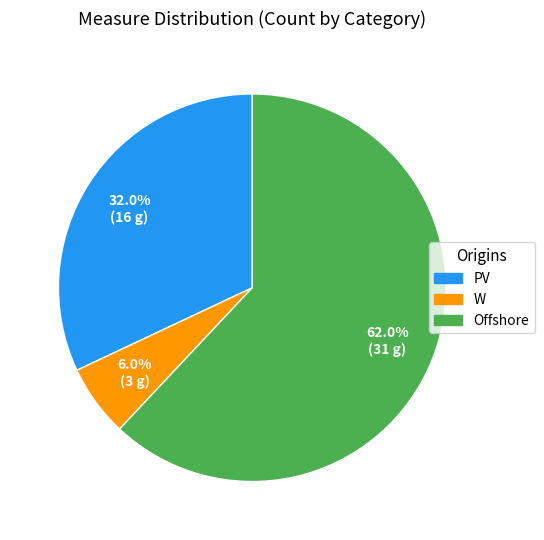

Approximately how many times larger is the value at W compared to Offshore?

0.1